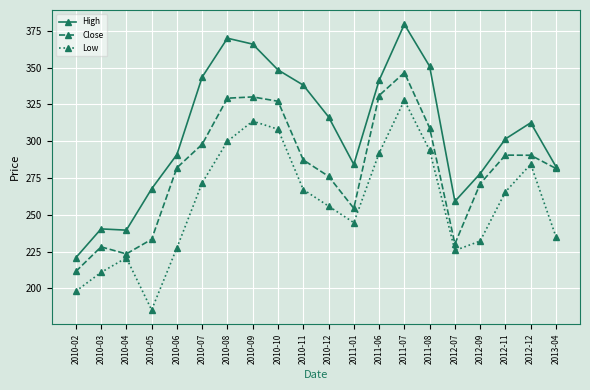

What is the spread (max minus min) of values at 2010-04?

18.8